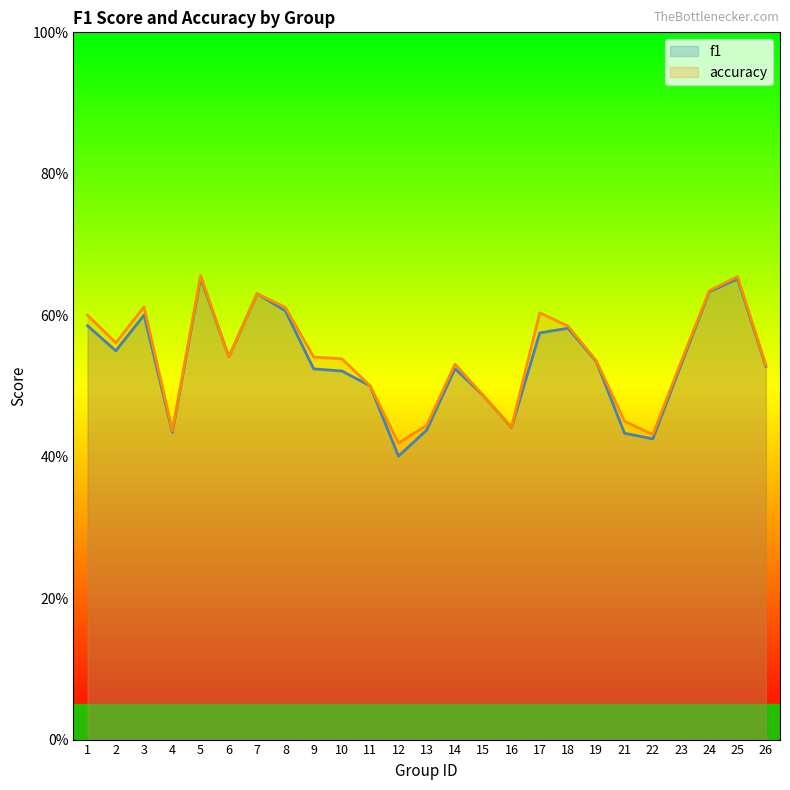

Which series has the largest total across all categories?

accuracy